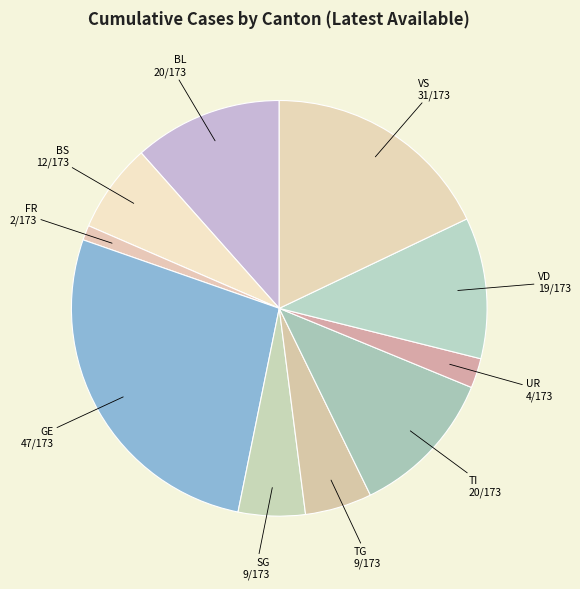

True or false: TI accounts for 21% of the total.

False